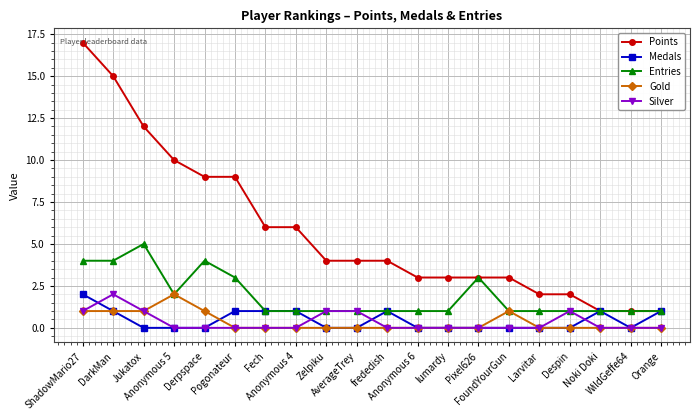

True or false: Medals has a value of 0 at AverageTrey.

True